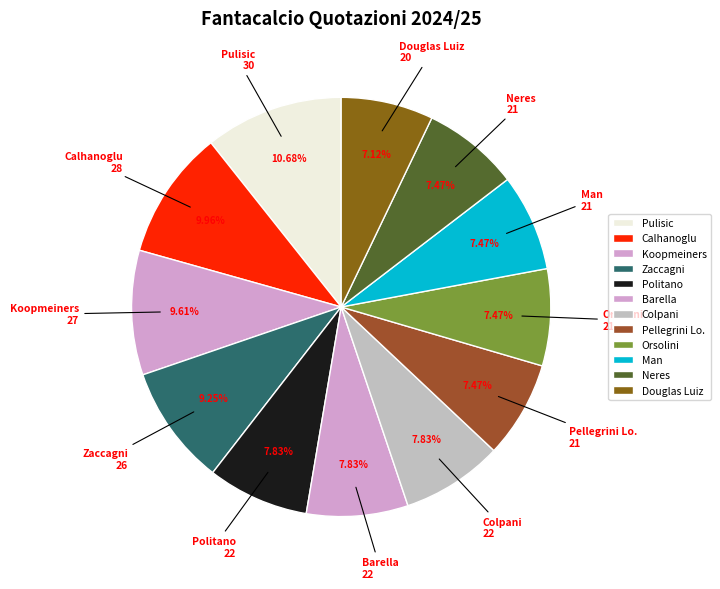

Combined, what portion of the pie is Pellegrini Lo. and Politano?

15.3%